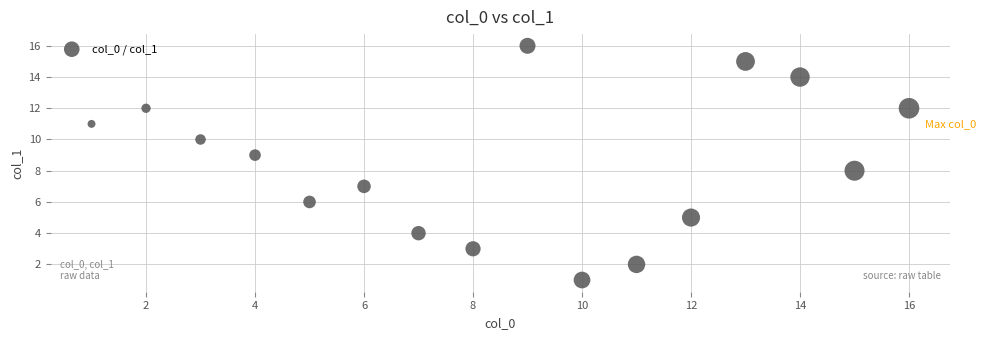

What is the range of X values (max minus min)?

15